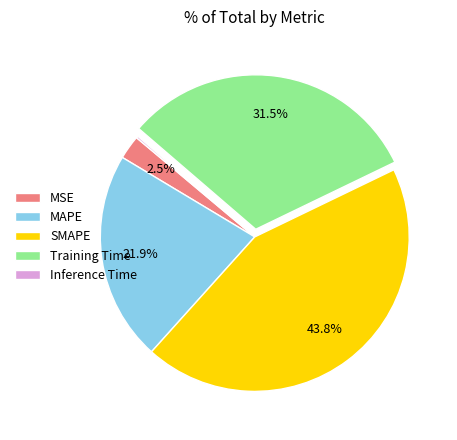

Is there a majority slice in this chart?

No